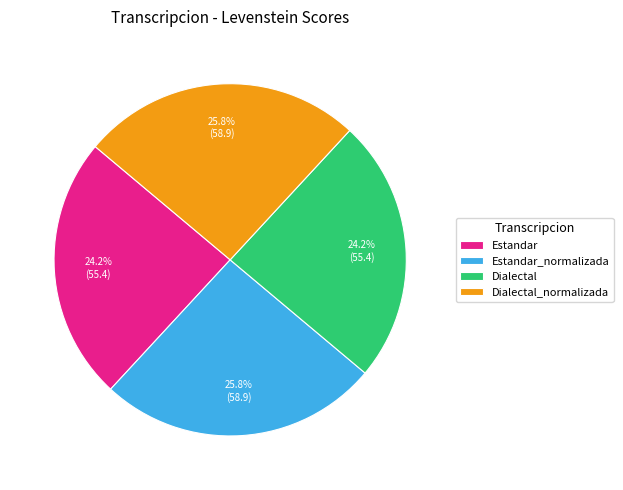

Combined, do Estandar and Dialectal account for over 50%?

No